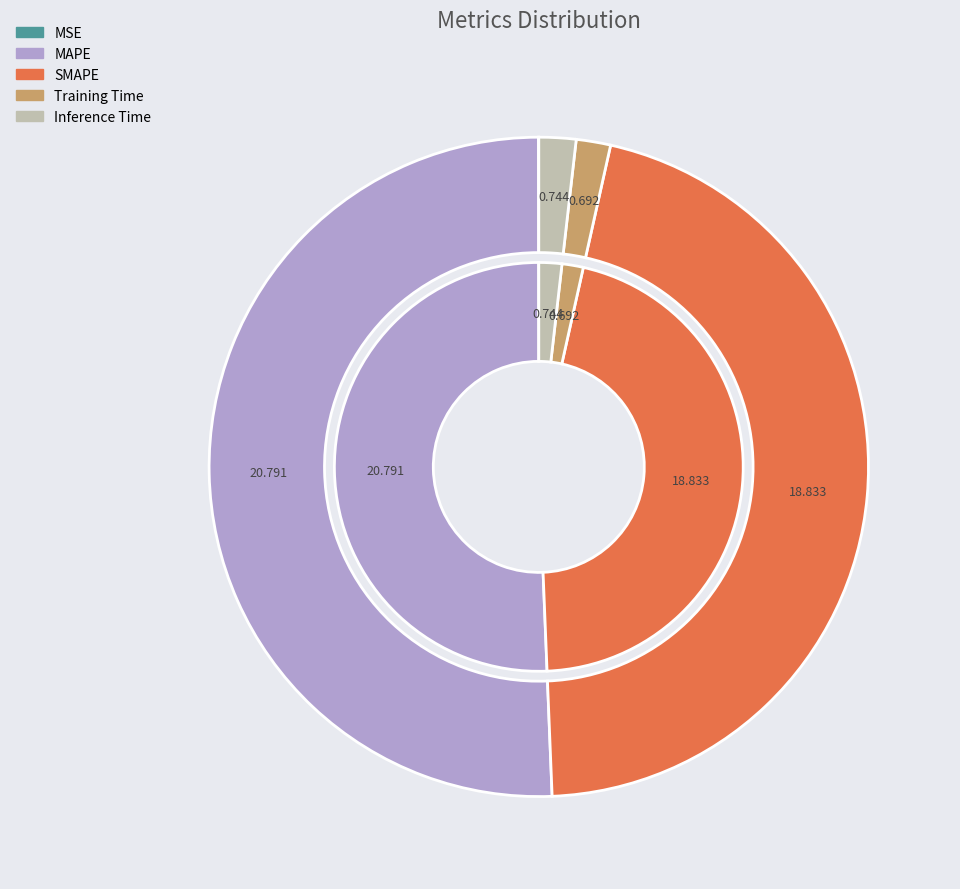

What is the smallest slice in the pie chart?

MSE